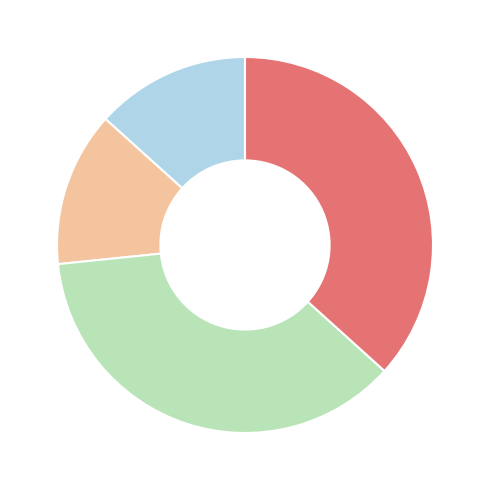

Does any single category account for the majority?

No